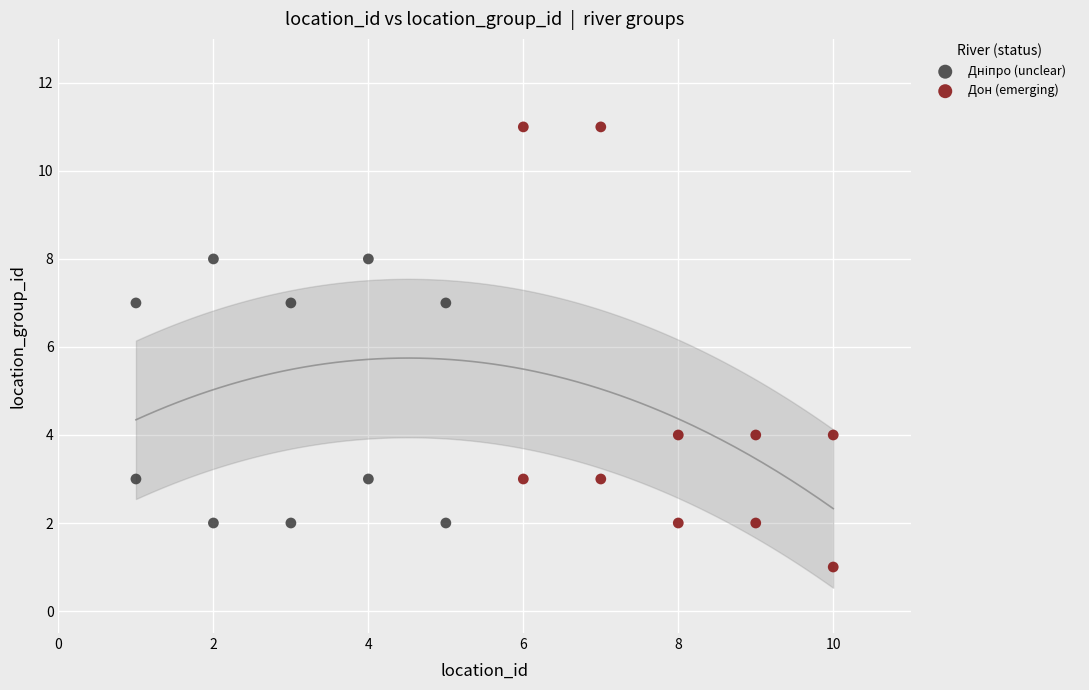

Which series has the widest spread of Y values?

Дон (emerging)